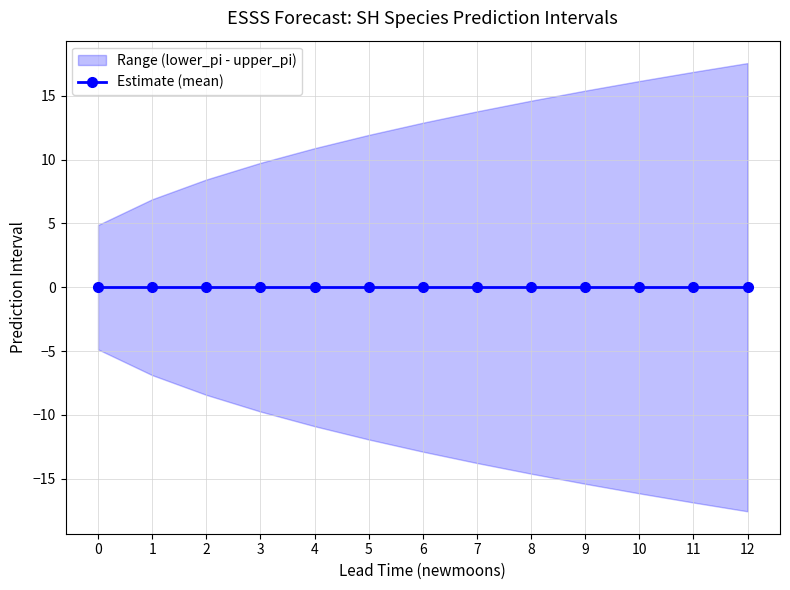

True or false: upper_pi and lower_pi cross at least once.

False